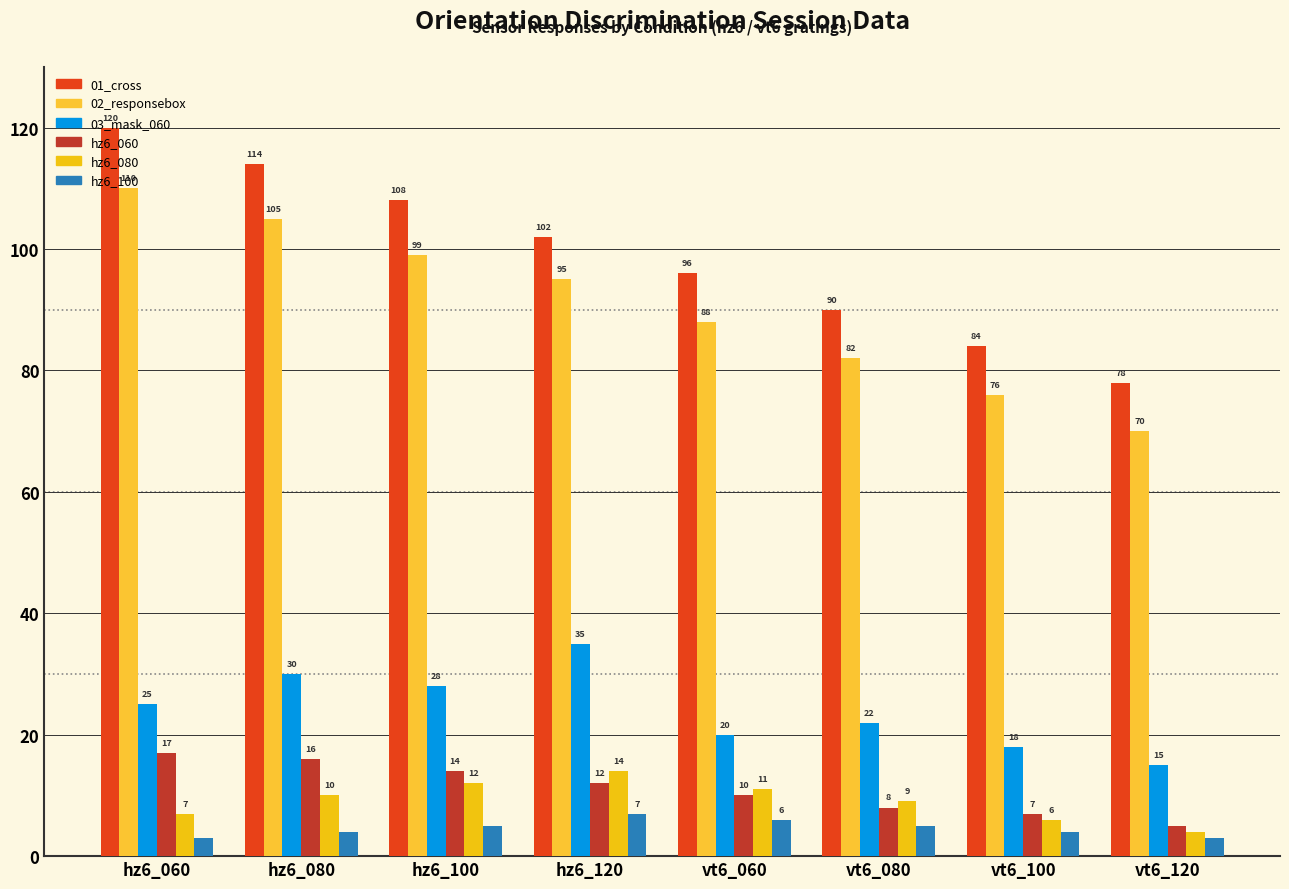

What is the average value of the hz6_080 series?

9